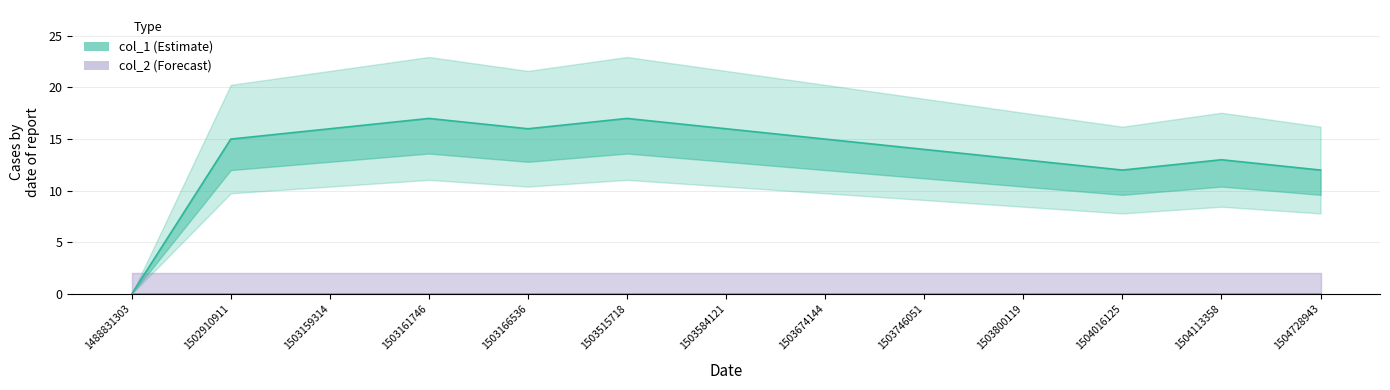

At which category does col_1 (Estimate) reach its first local valley?

1503166536